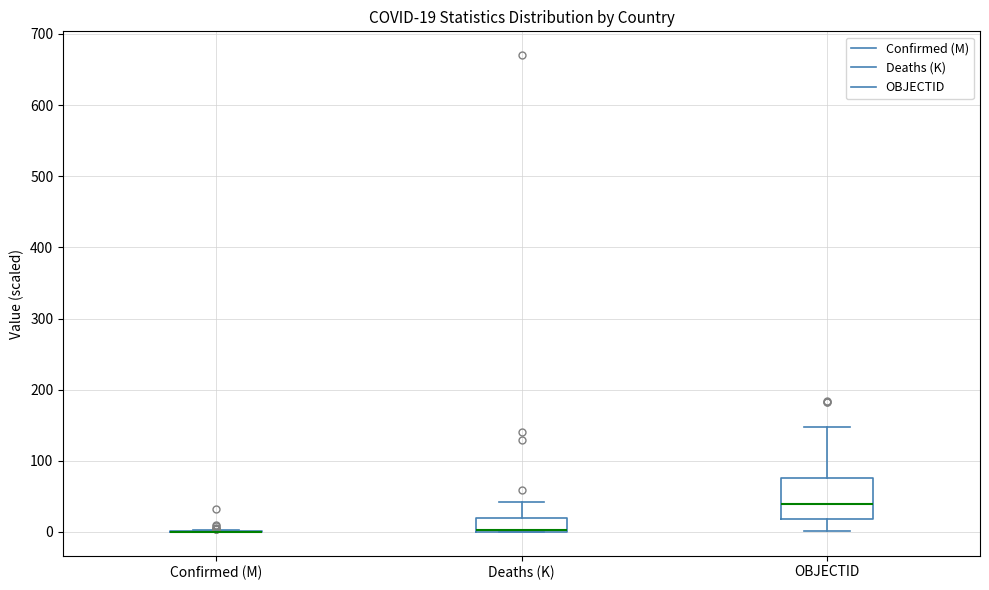

Which box is the tallest, from its lower edge to its upper edge?

OBJECTID